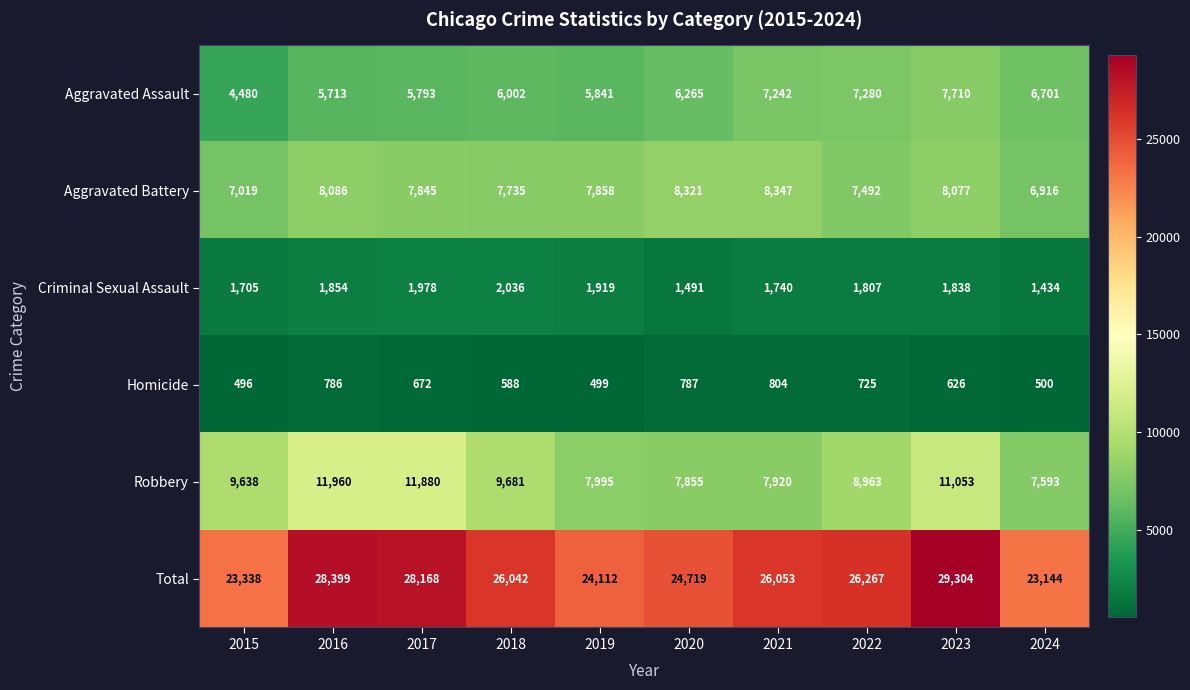

What is the difference between the highest and lowest values at 2015?

22842